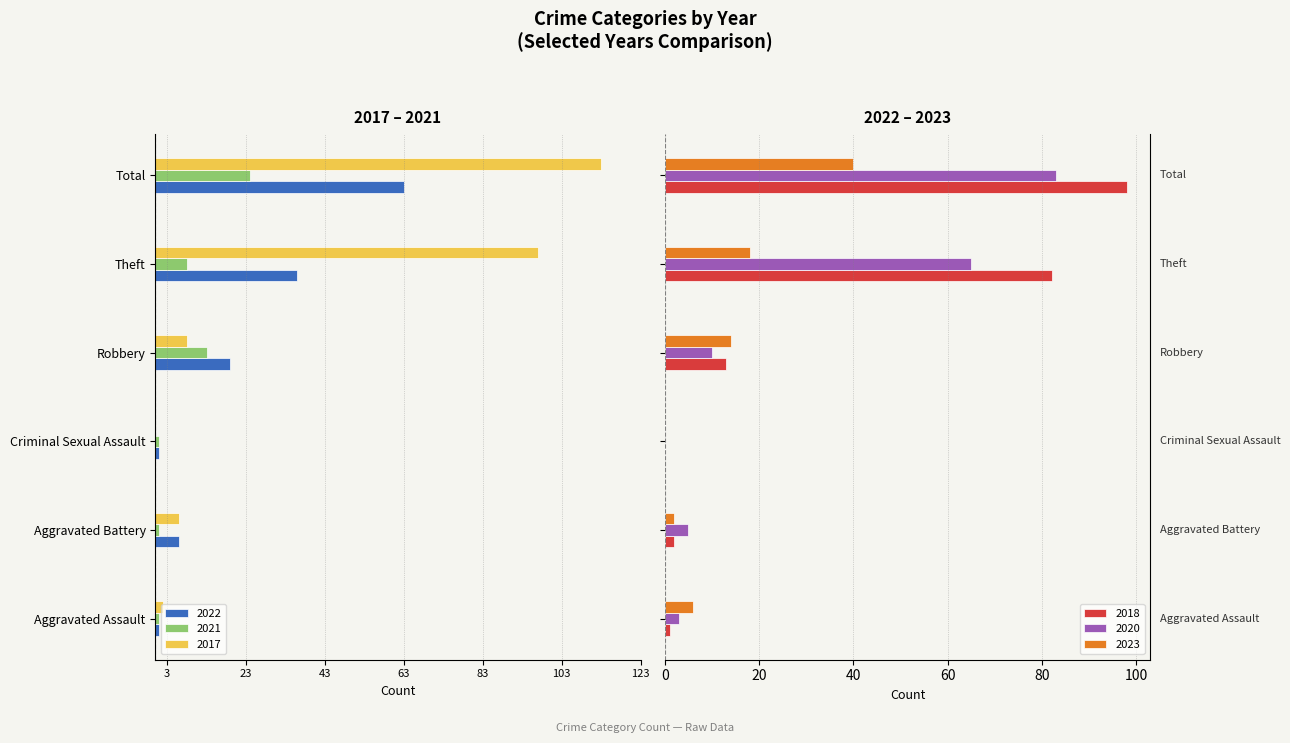

At which category is the sum across all series the highest?

Theft